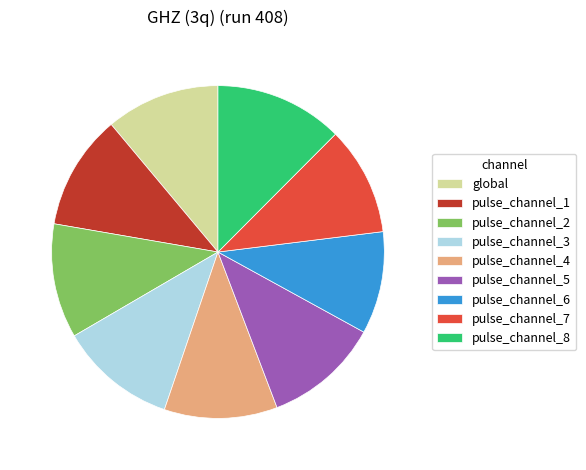

True or false: pulse_channel_2 accounts for 11% of the total.

True